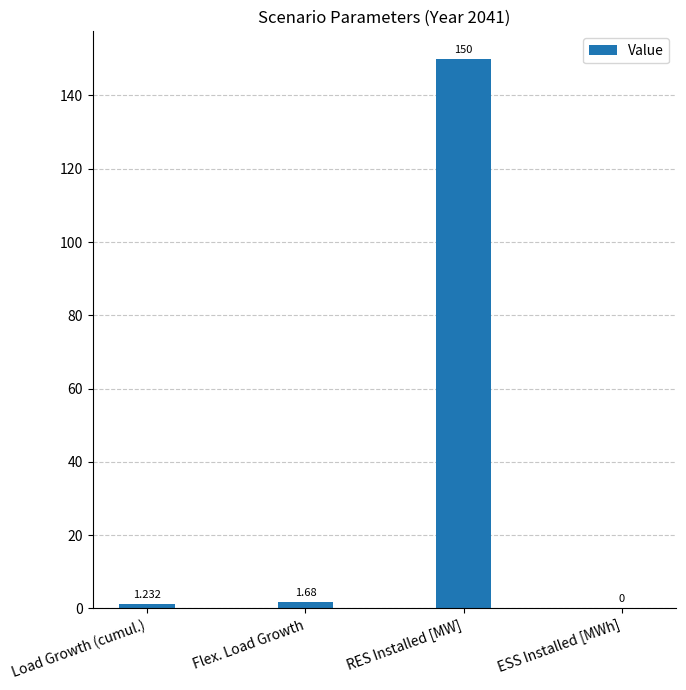

Which has a higher value, RES Installed [MW] or Load Growth (cumul.)?

RES Installed [MW]